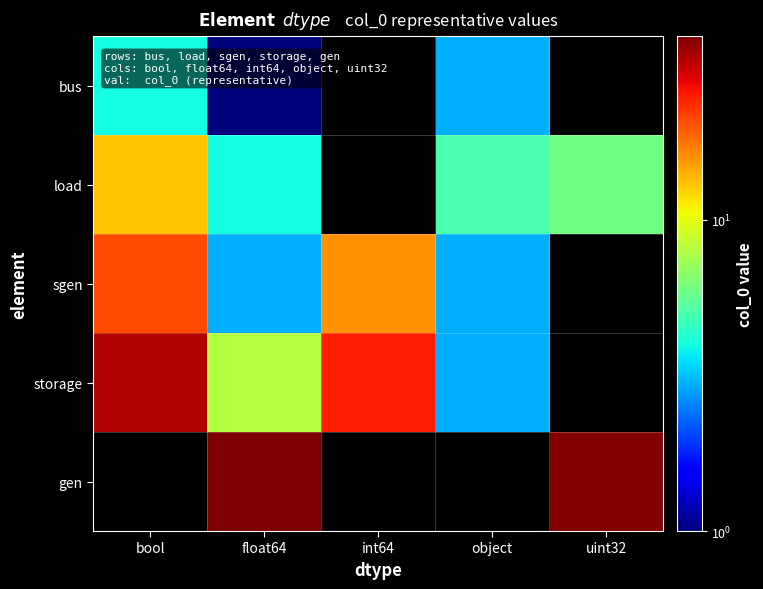

True or false: storage has a value of 8.8 at bool.

False